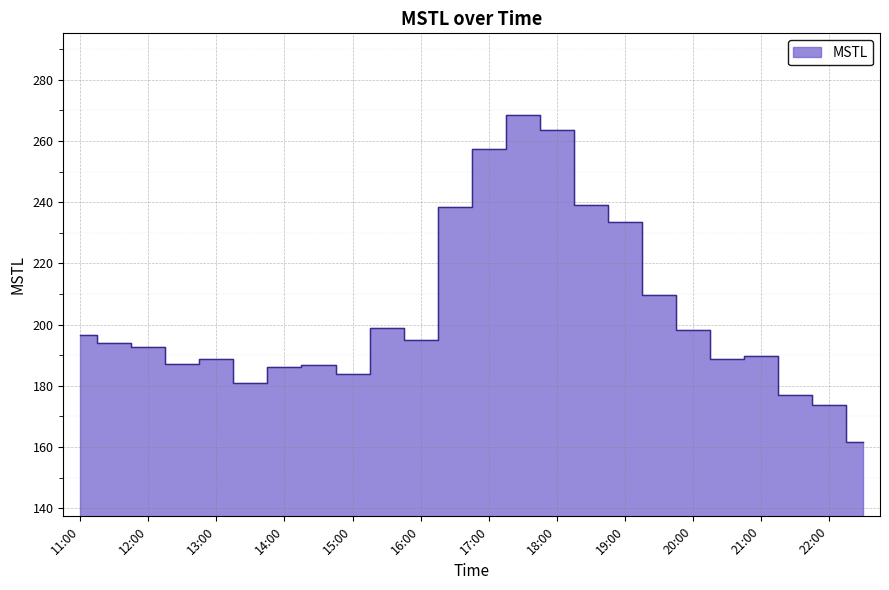

What is the change in value from 15:00 to 18:30?

+55.1